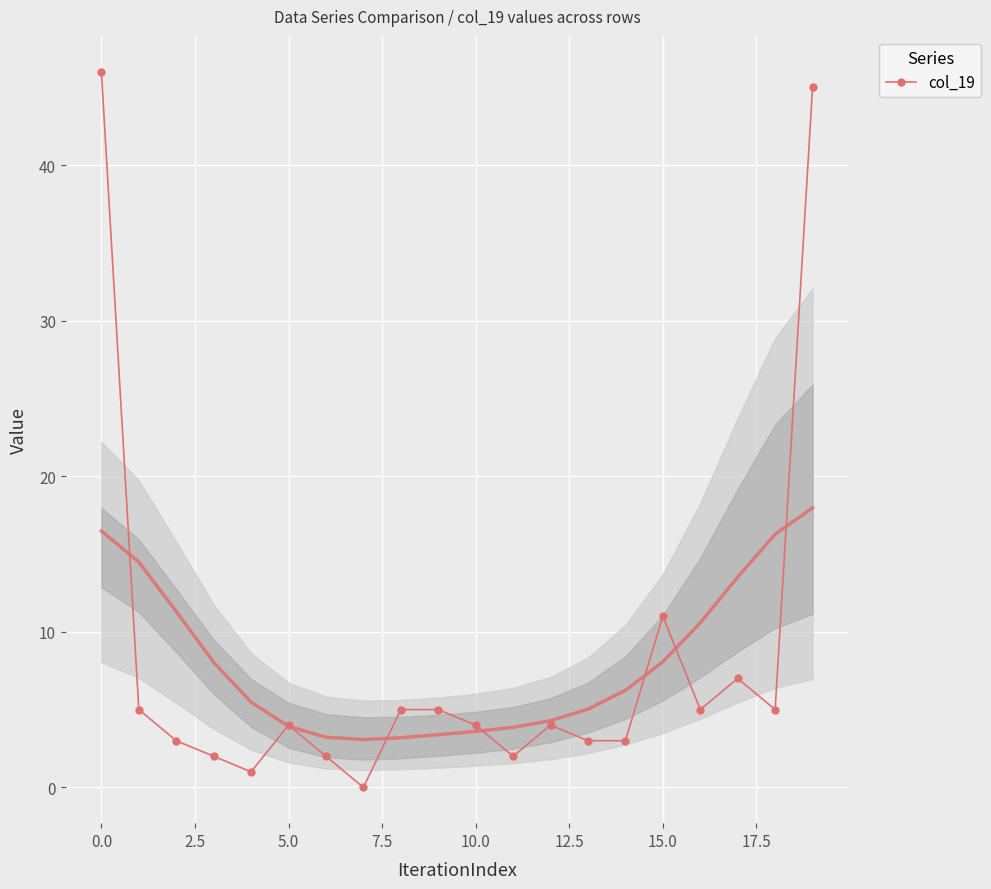

Approximately how many times larger is the value at 18 compared to 13?

1.7